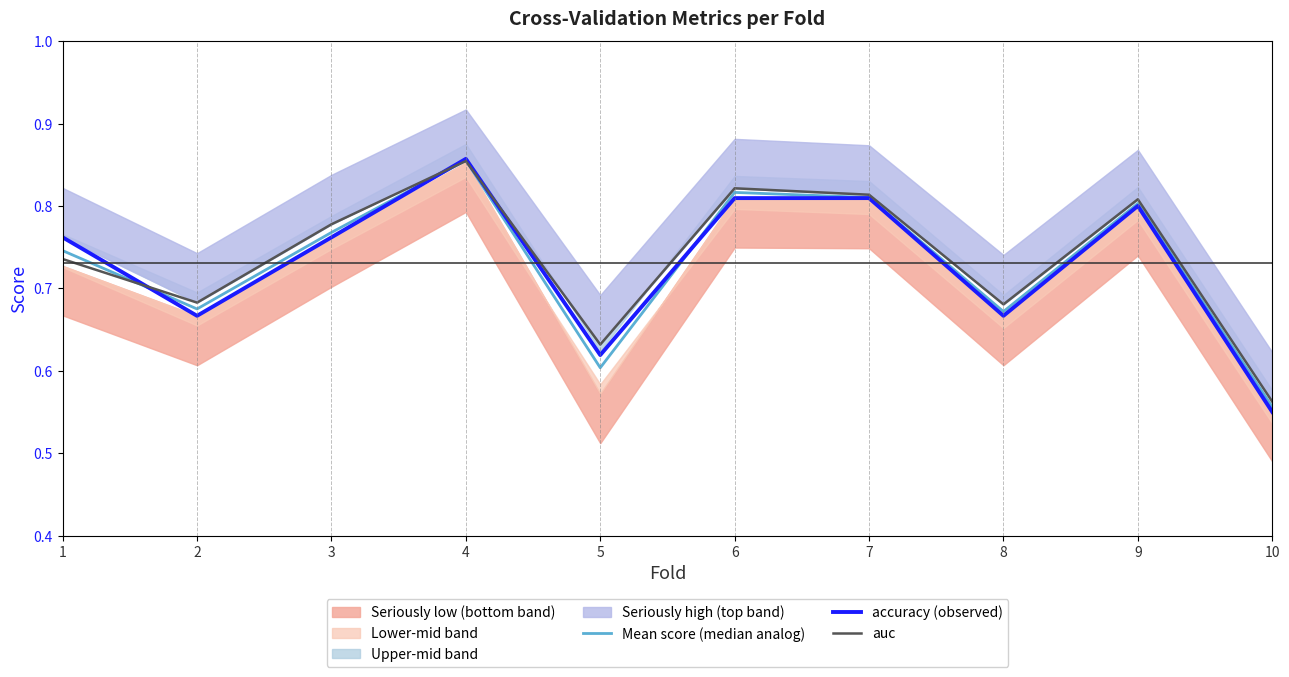

Rank the categories by auc value from lowest to highest.

10, 5, 8, 2, 1, 3, 9, 7, 6, 4